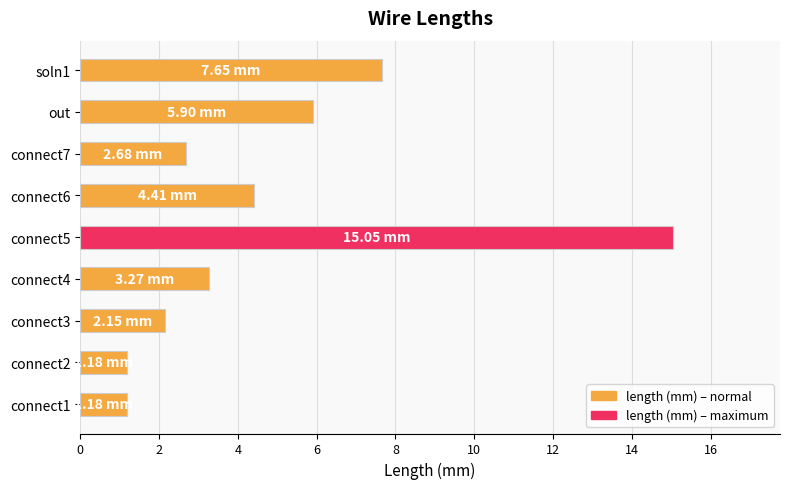

What is the difference between the second highest and minimum values?

6.5